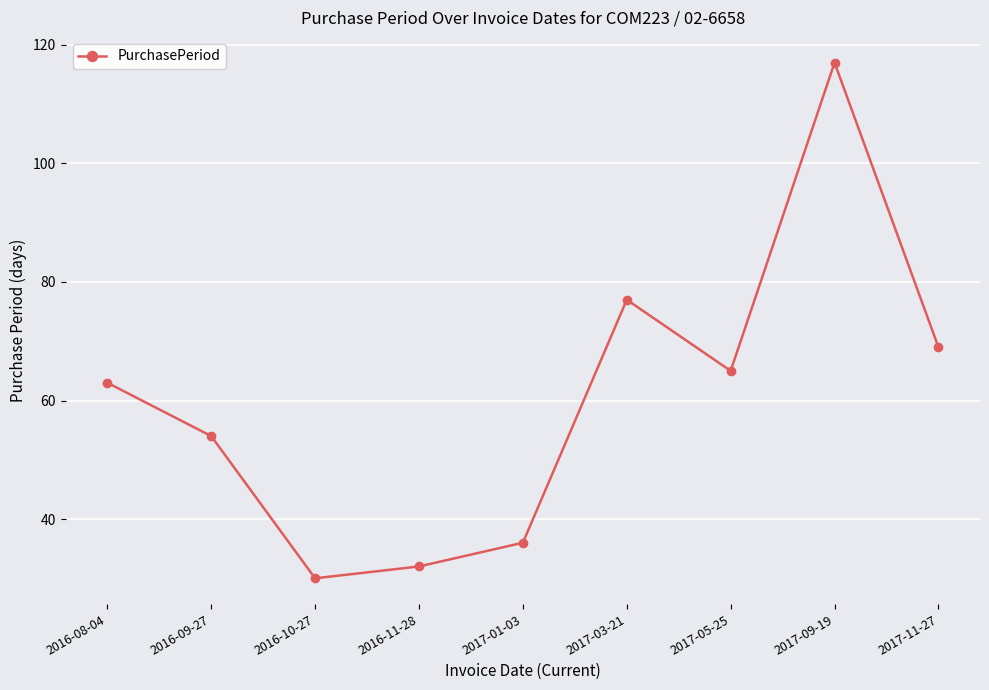

What is the sum of all values?

543